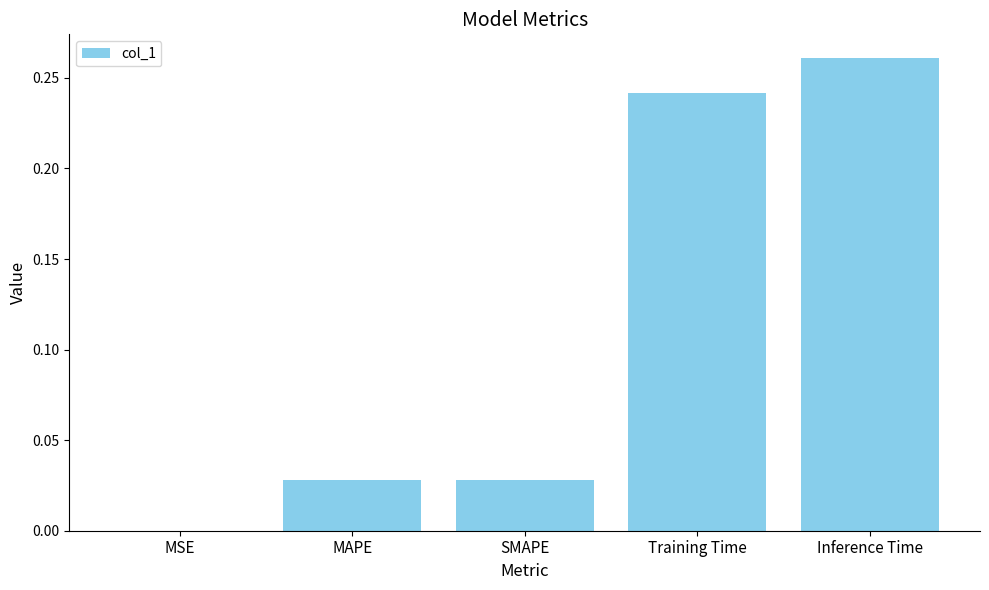

Which category has the highest value across all series?

Inference Time